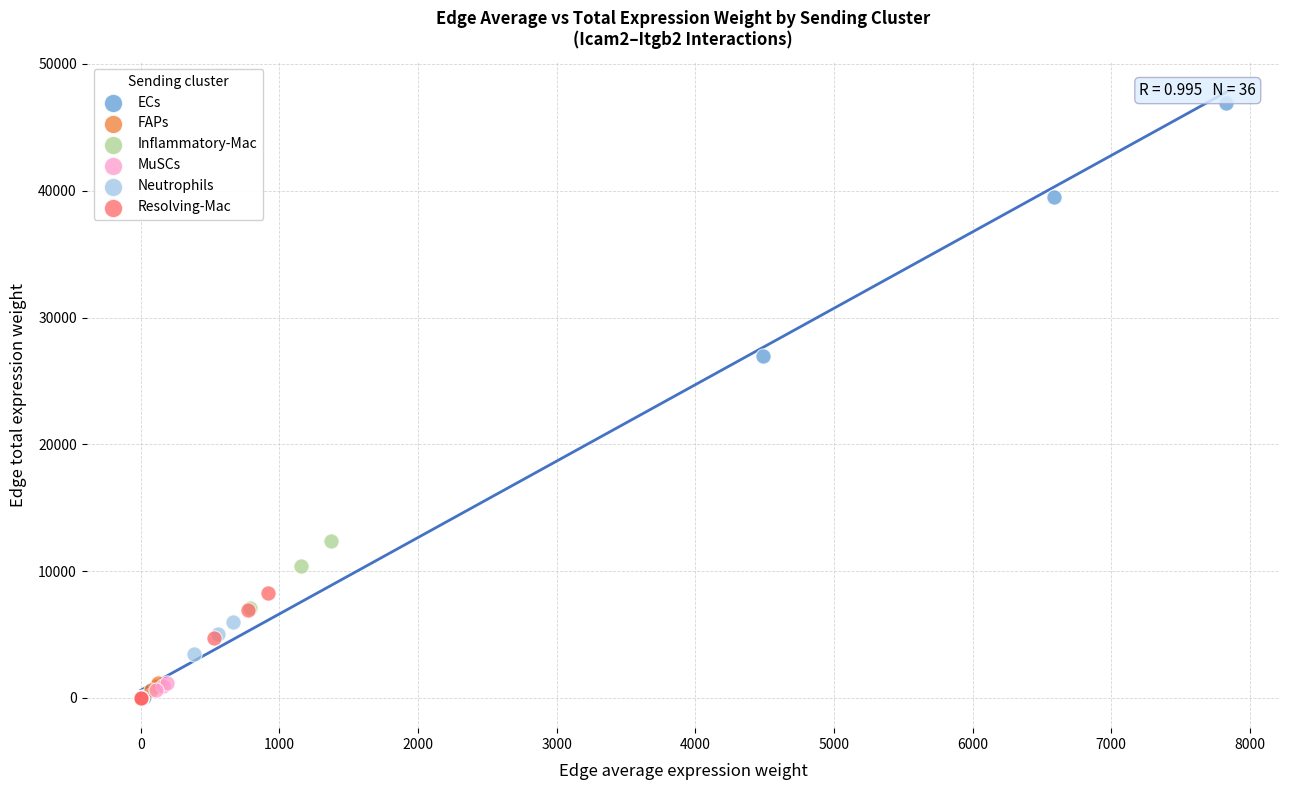

What are all the series names shown in the legend?

ECs, FAPs, Inflammatory-Mac, MuSCs, Neutrophils, Resolving-Mac